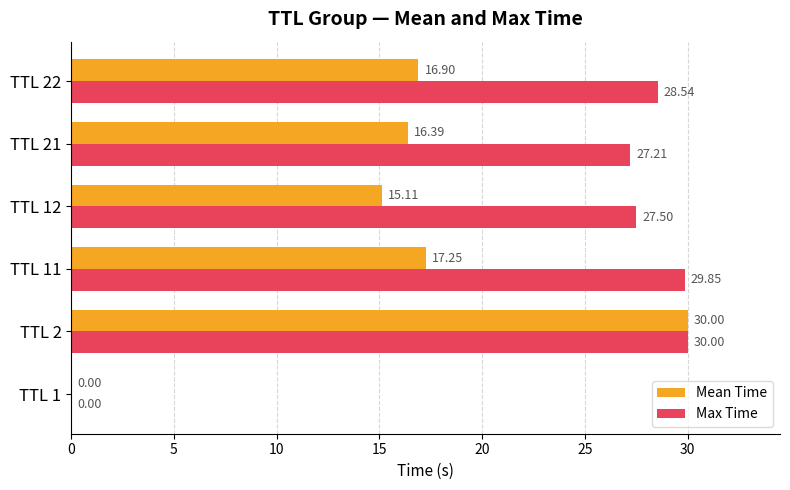

Which series changed the most between TTL 1 and TTL 22?

Max Time